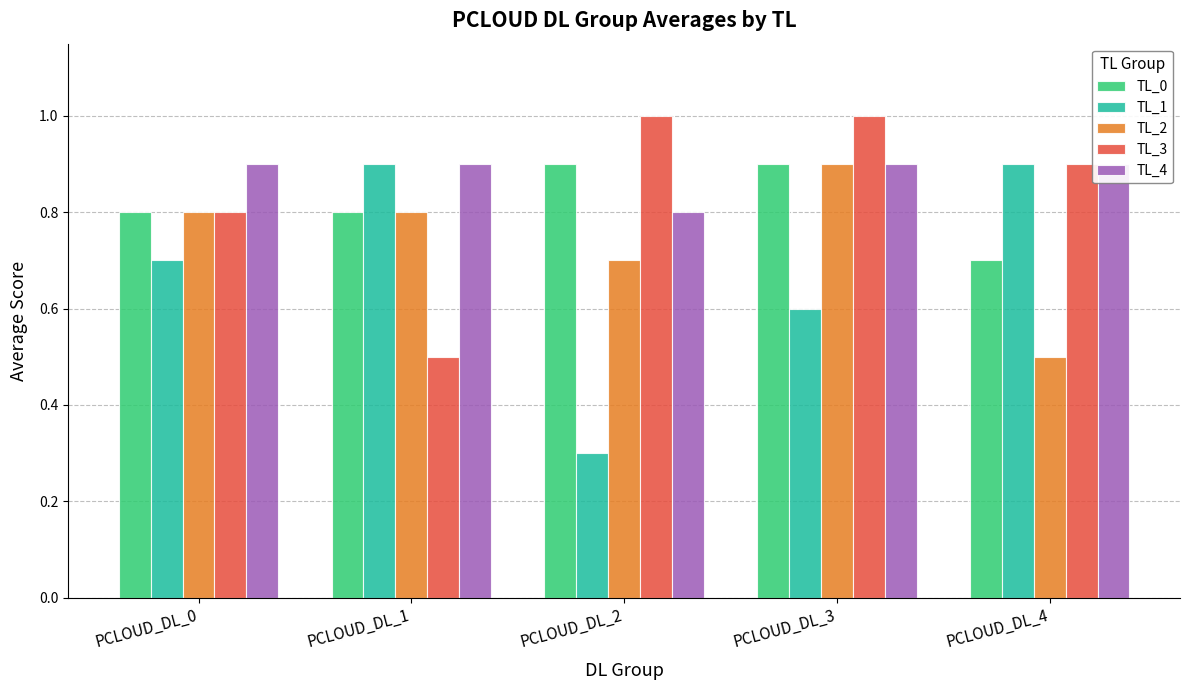

What is the value of the TL_1 bar at the 4th from the left?

0.6